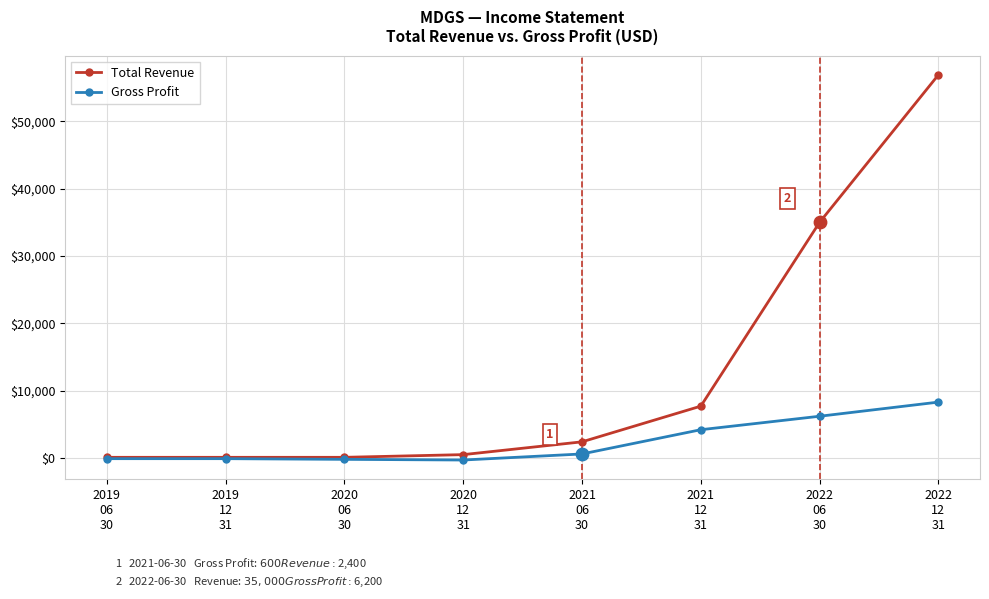

Which series has the largest range (max minus min)?

Total Revenue